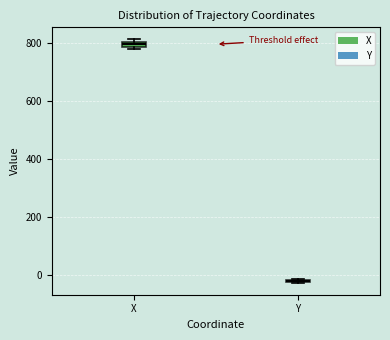

Where is the upper edge of the box for X on the y-axis? The values are not printed on the chart, so give them approximately, as read against the axis.

800